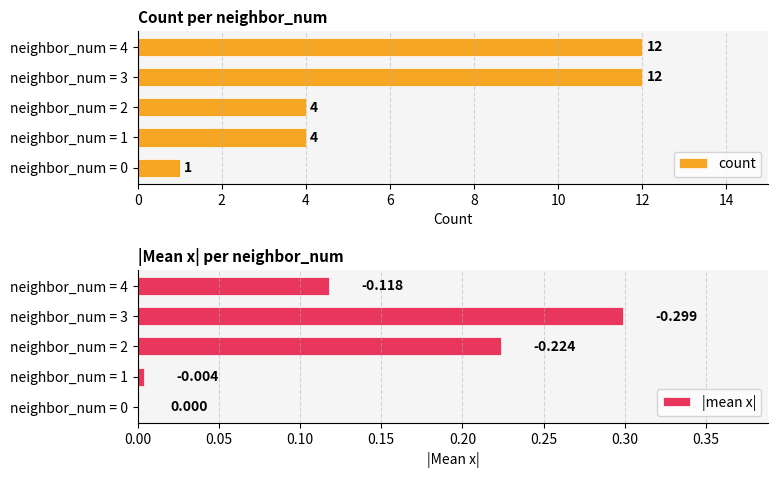

What is the difference between the maximum and minimum values in the count series?

11